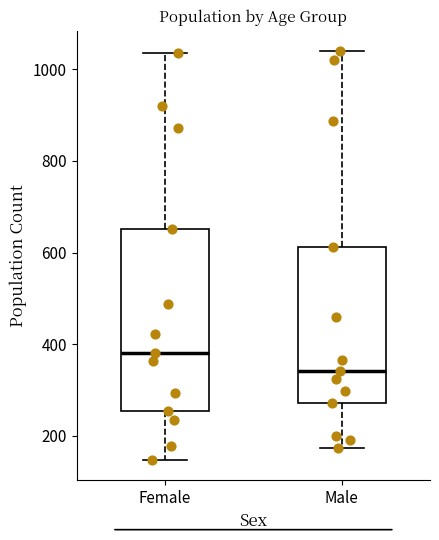

Reading left to right, transcribe this box plot: for each box, give where its median line is, the range the box spans, and where its two whiskers end, as read against the y-axis. The values are not printed on the chart, so give them approximately, as read against the axis.

Female: median 380, box 260 to 660, whiskers 140 to 1040
Male: median 340, box 280 to 620, whiskers 180 to 1040